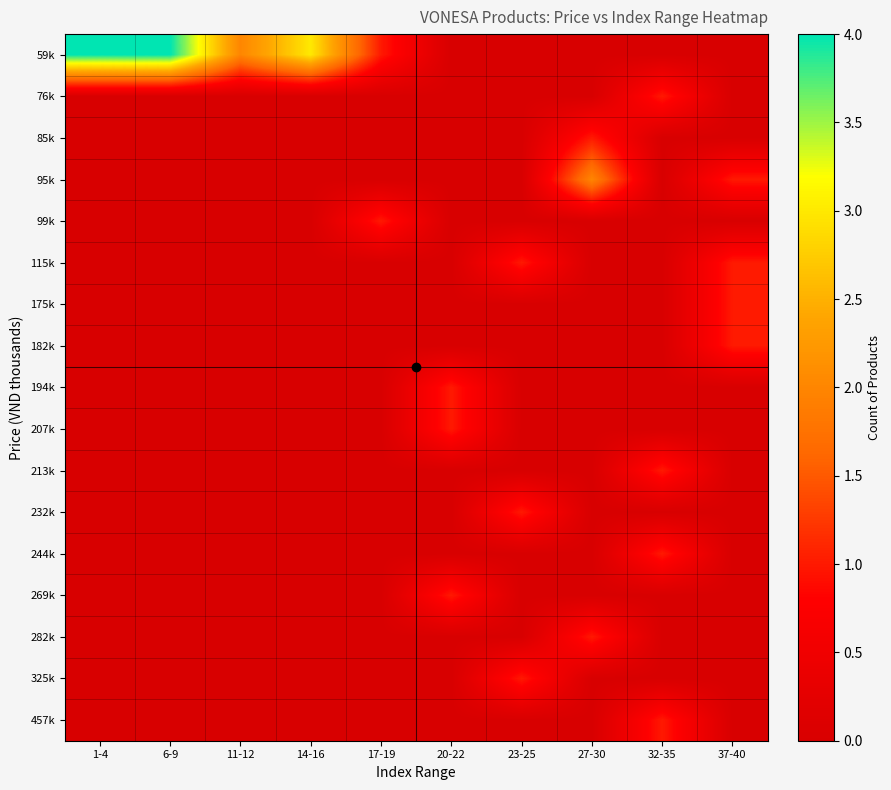

What is the maximum value shown in the chart?

4